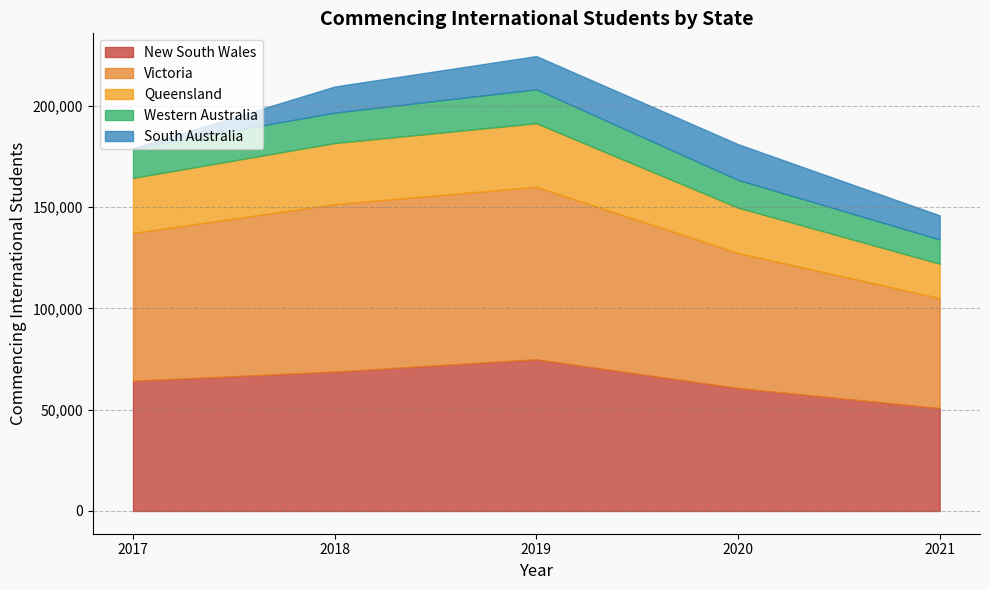

Rank the series by their maximum value, from highest to lowest.

Victoria, New South Wales, Queensland, South Australia, Western Australia